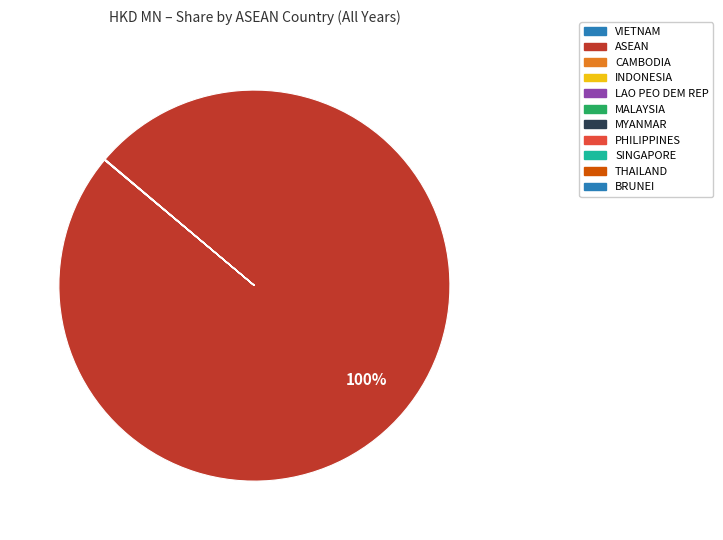

How much of the chart is everything except MYANMAR?

100.0%